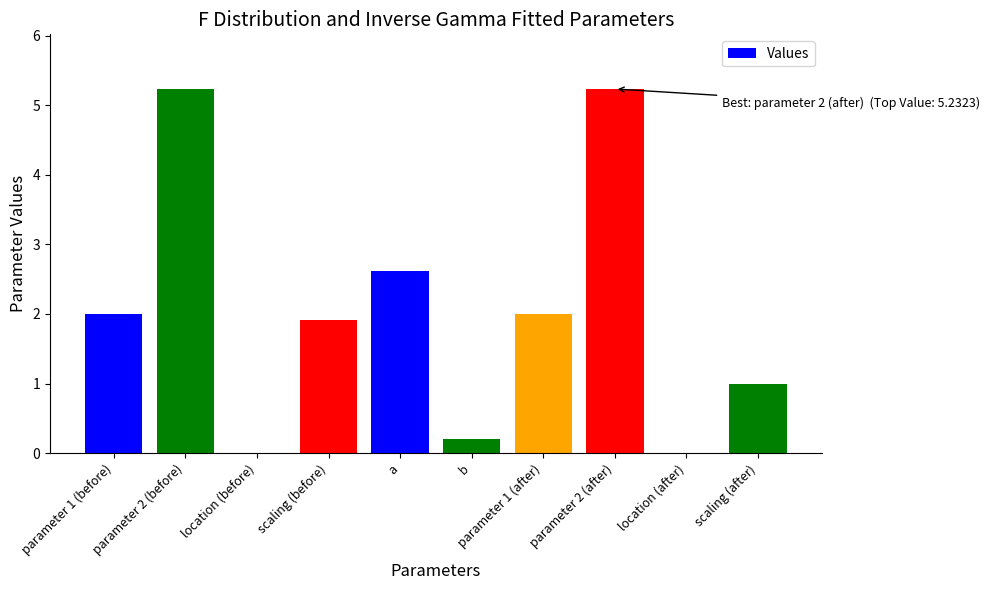

Are the bars horizontal?

No